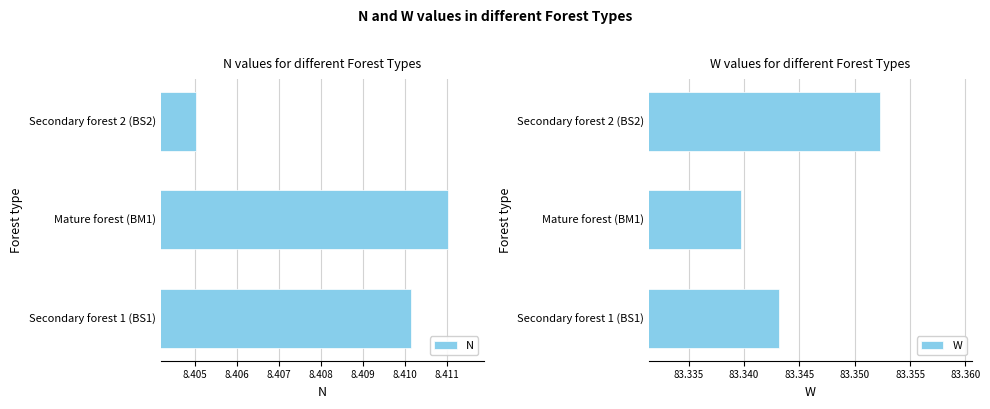

List the series in order of their peak value, highest first.

W, N